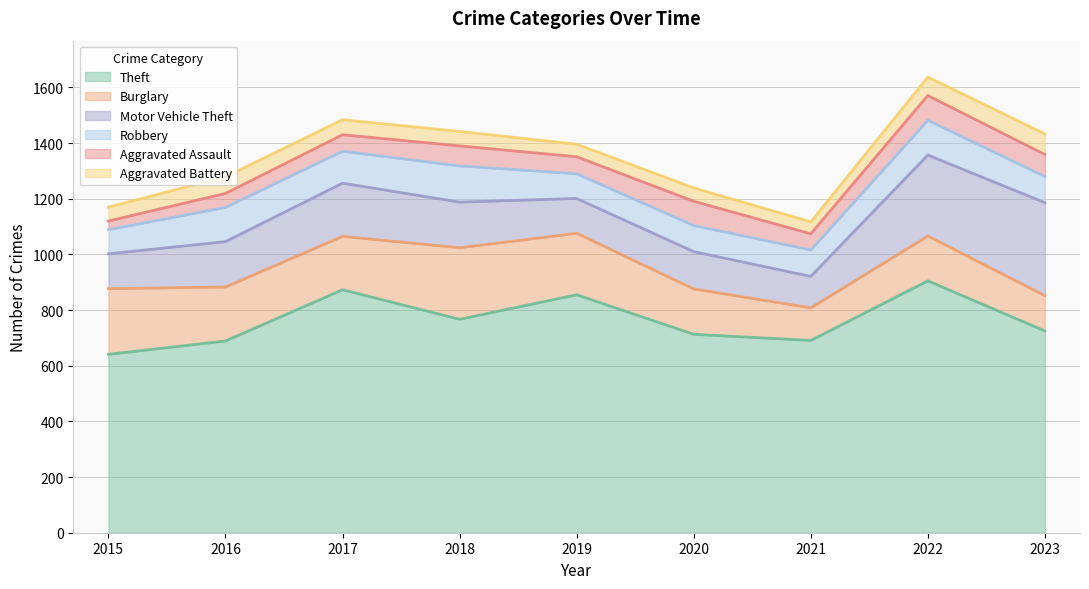

Where is Theft nearest to the value 773?

2018